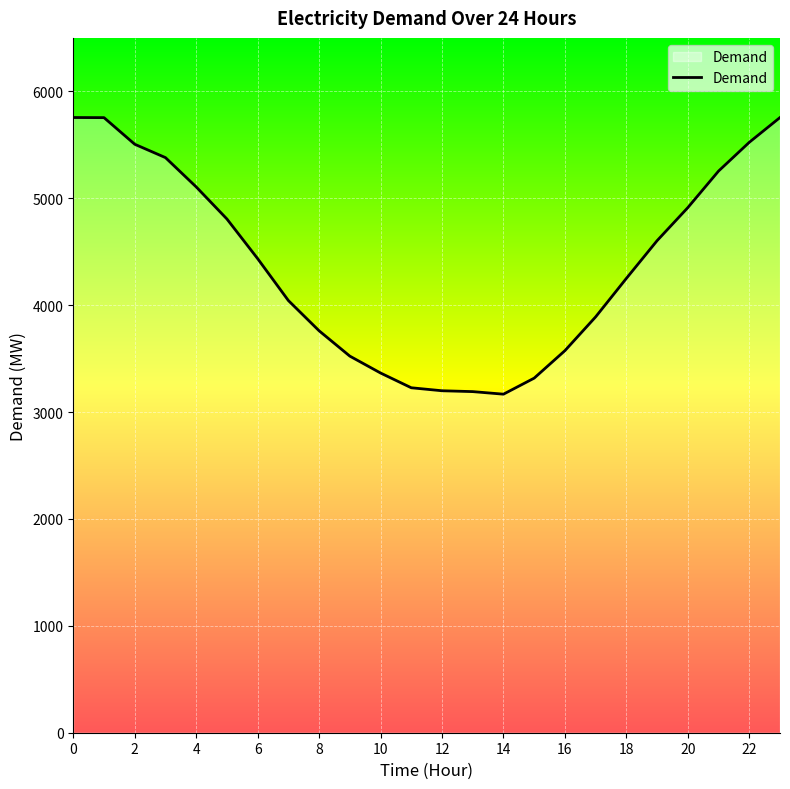

What is the minimum value shown in the chart?

3167